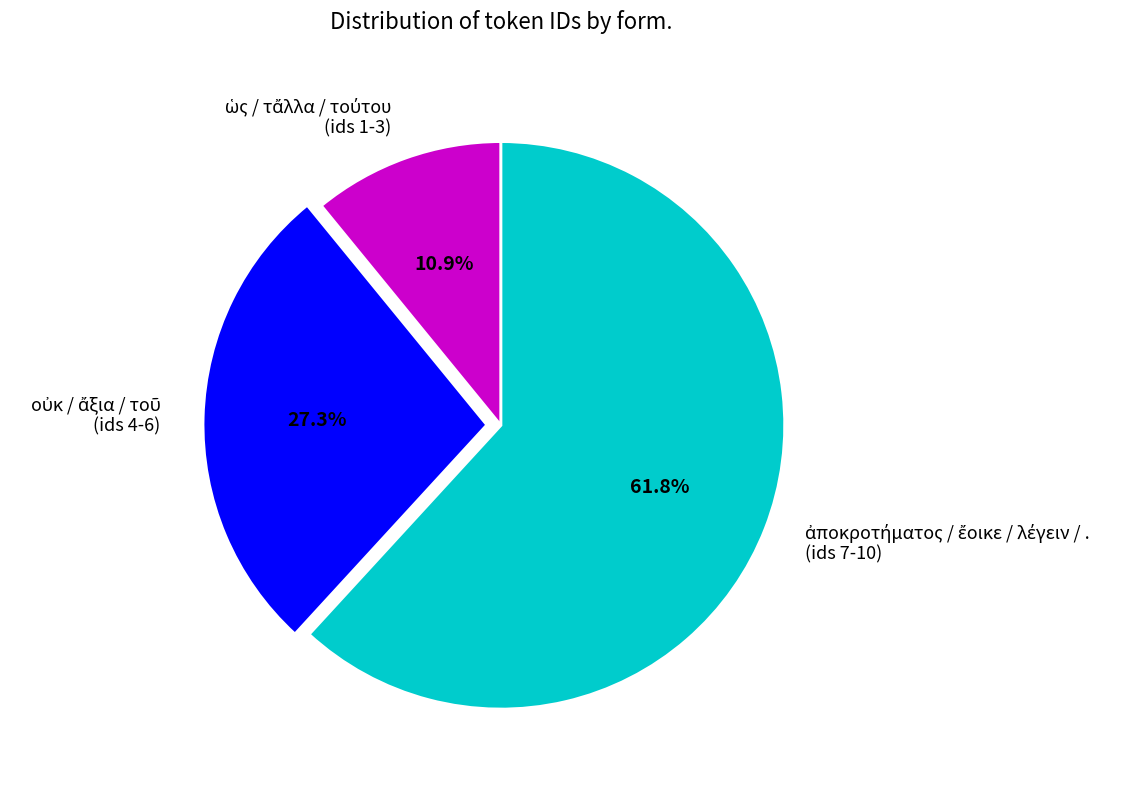

Does any single category account for the majority?

Yes